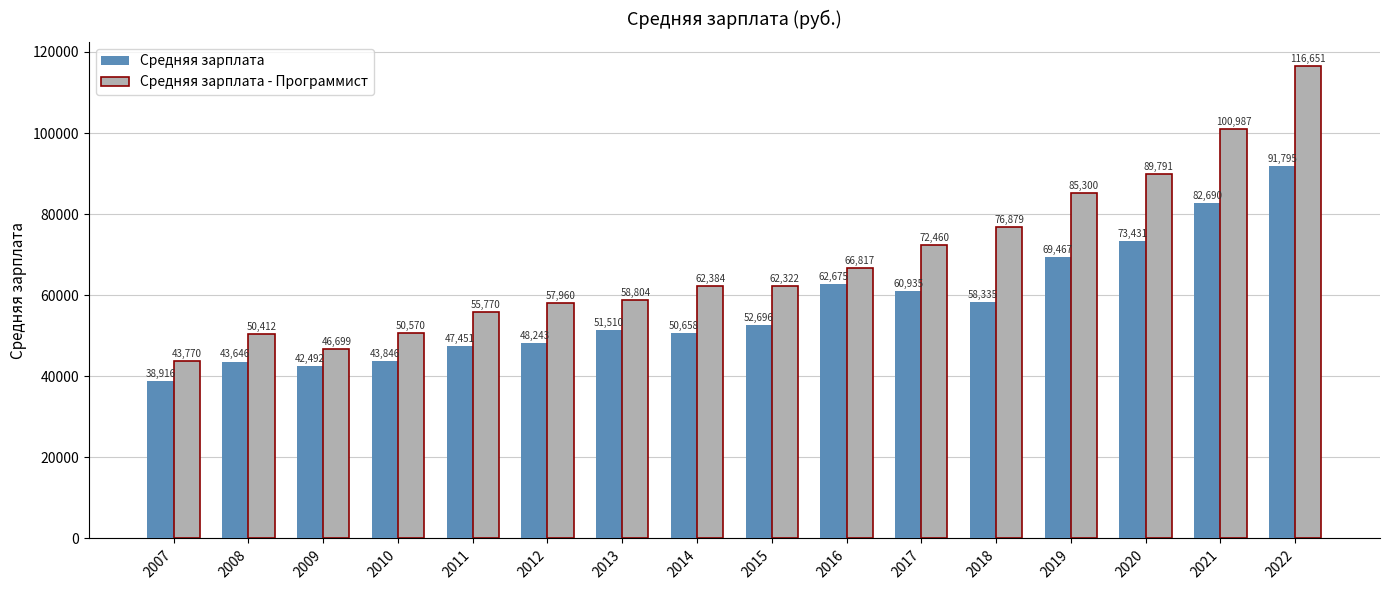

Which category has the lowest value across all series?

2007